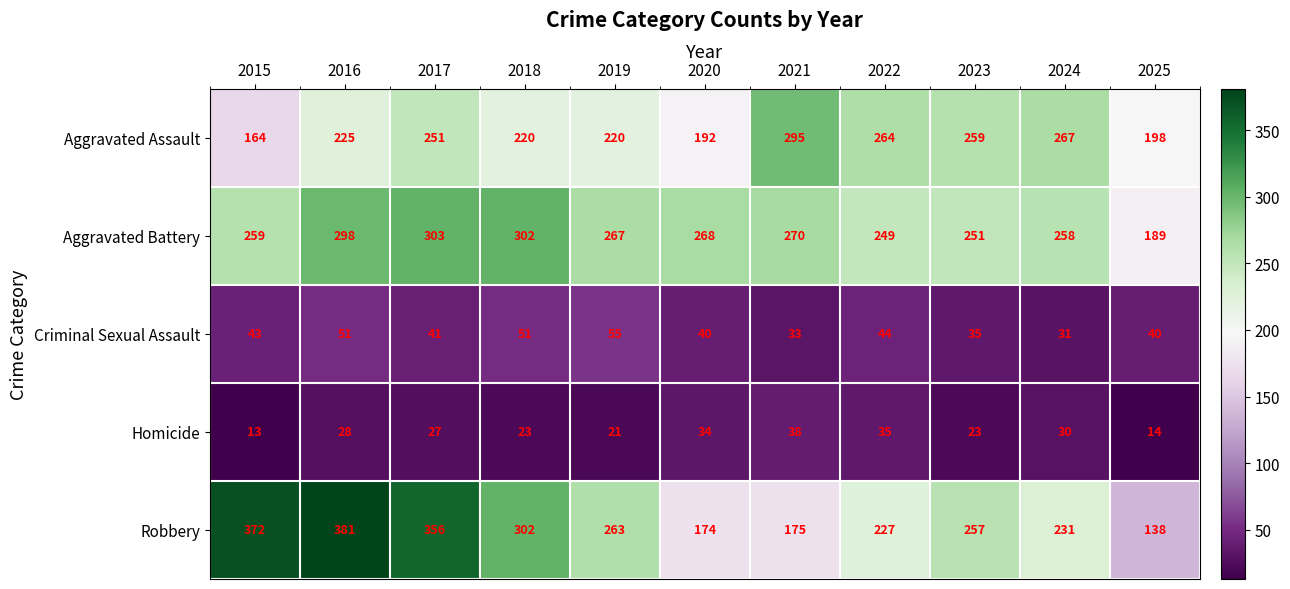

What is the difference between the maximum and minimum values in the Homicide series?

25